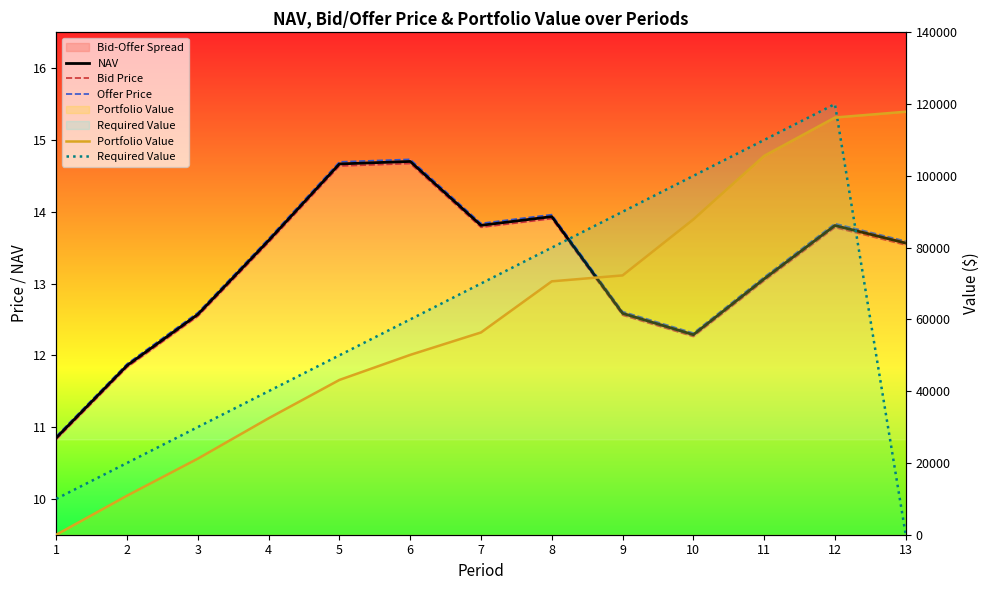

At which label is Offer Price closest to 12?

2